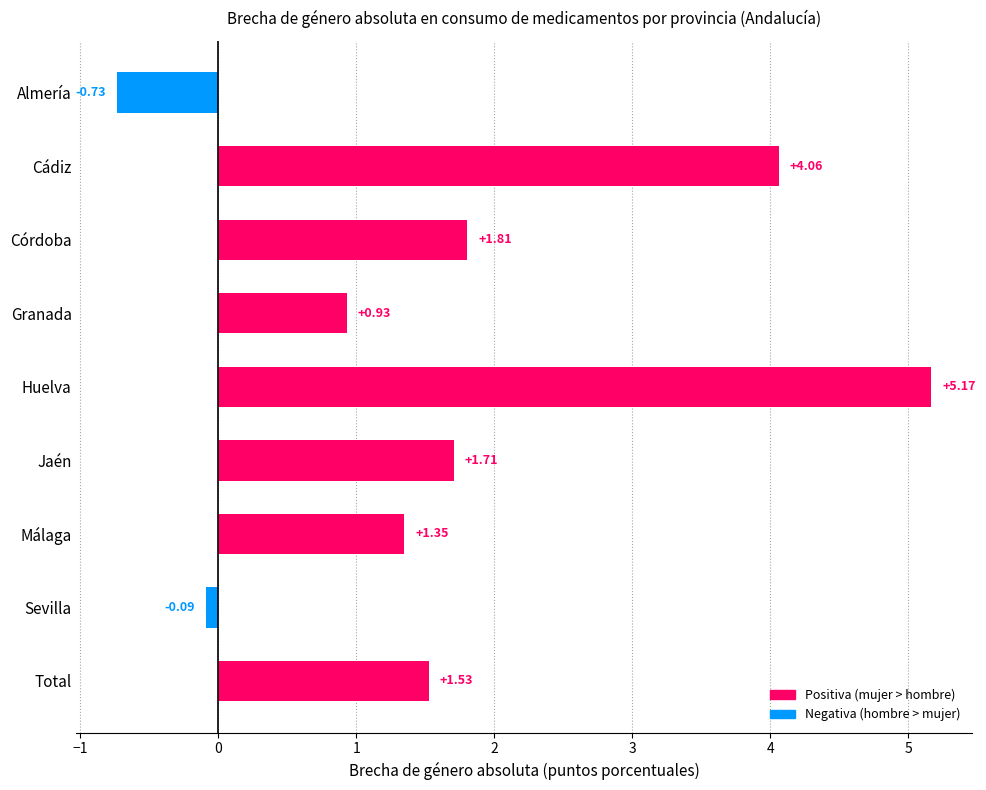

How many bars are there in total?

9